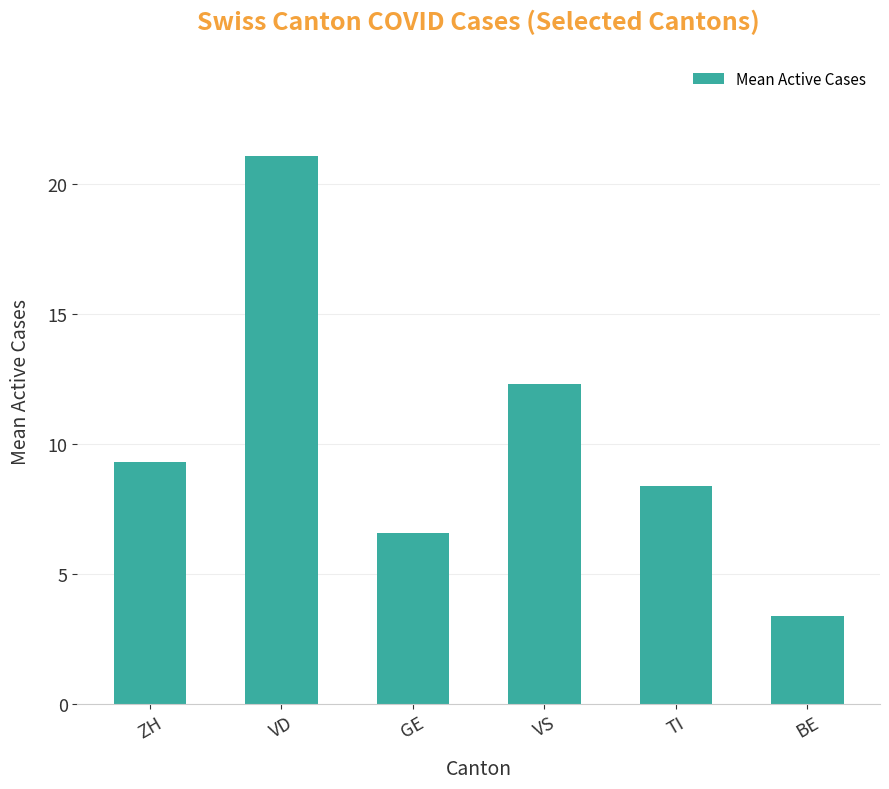

Does the chart contain any negative values?

No